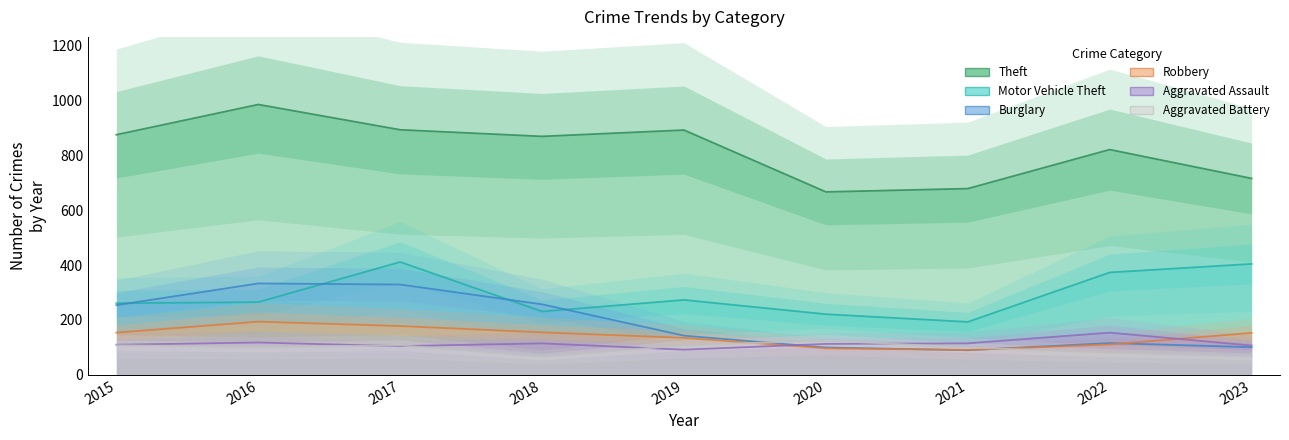

Reading left to right, extract all data points from this chart.

Theft: 2015=874	2016=984	2017=892	2018=868	2019=891	2020=666	2021=678	2022=820	2023=715
Motor Vehicle Theft: 2015=261	2016=265	2017=411	2018=231	2019=273	2020=221	2021=193	2022=373	2023=404
Burglary: 2015=254	2016=333	2017=329	2018=257	2019=143	2020=100	2021=90	2022=116	2023=101
Robbery: 2015=154	2016=194	2017=178	2018=155	2019=135	2020=97	2021=91	2022=111	2023=153
Aggravated Assault: 2015=110	2016=118	2017=105	2018=115	2019=92	2020=113	2021=115	2022=154	2023=107
Aggravated Battery: 2015=108	2016=102	2017=108	2018=67	2019=108	2020=125	2021=100	2022=81	2023=68